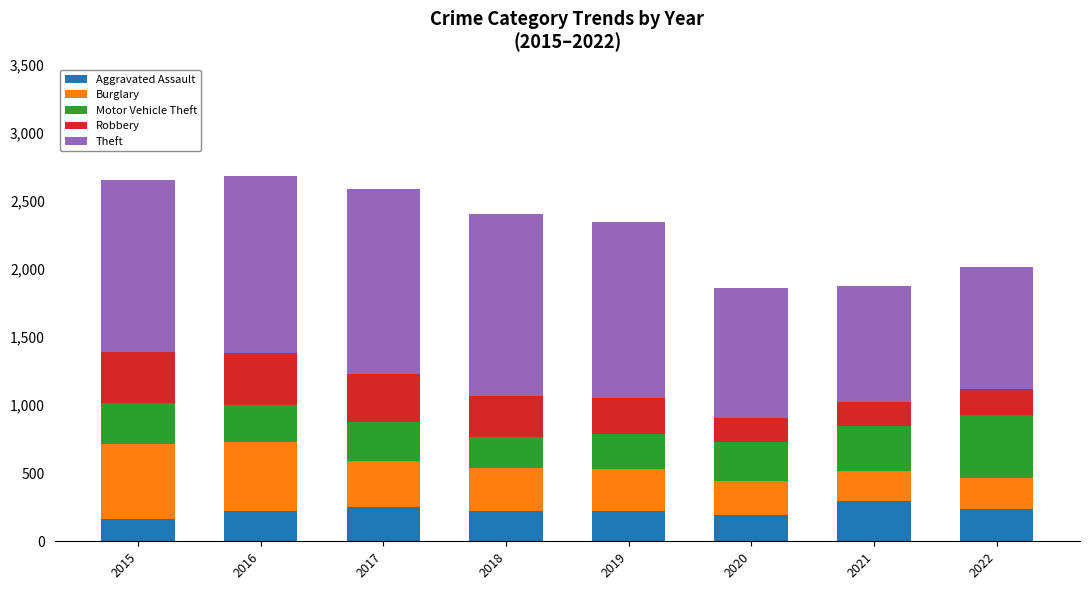

What is the average value of the Aggravated Assault series?

226